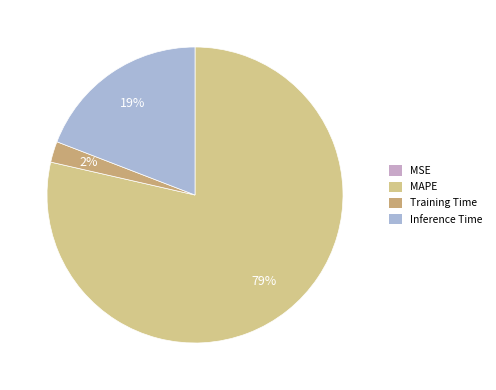

What is the change in value from Training Time to Inference Time?

+0.9